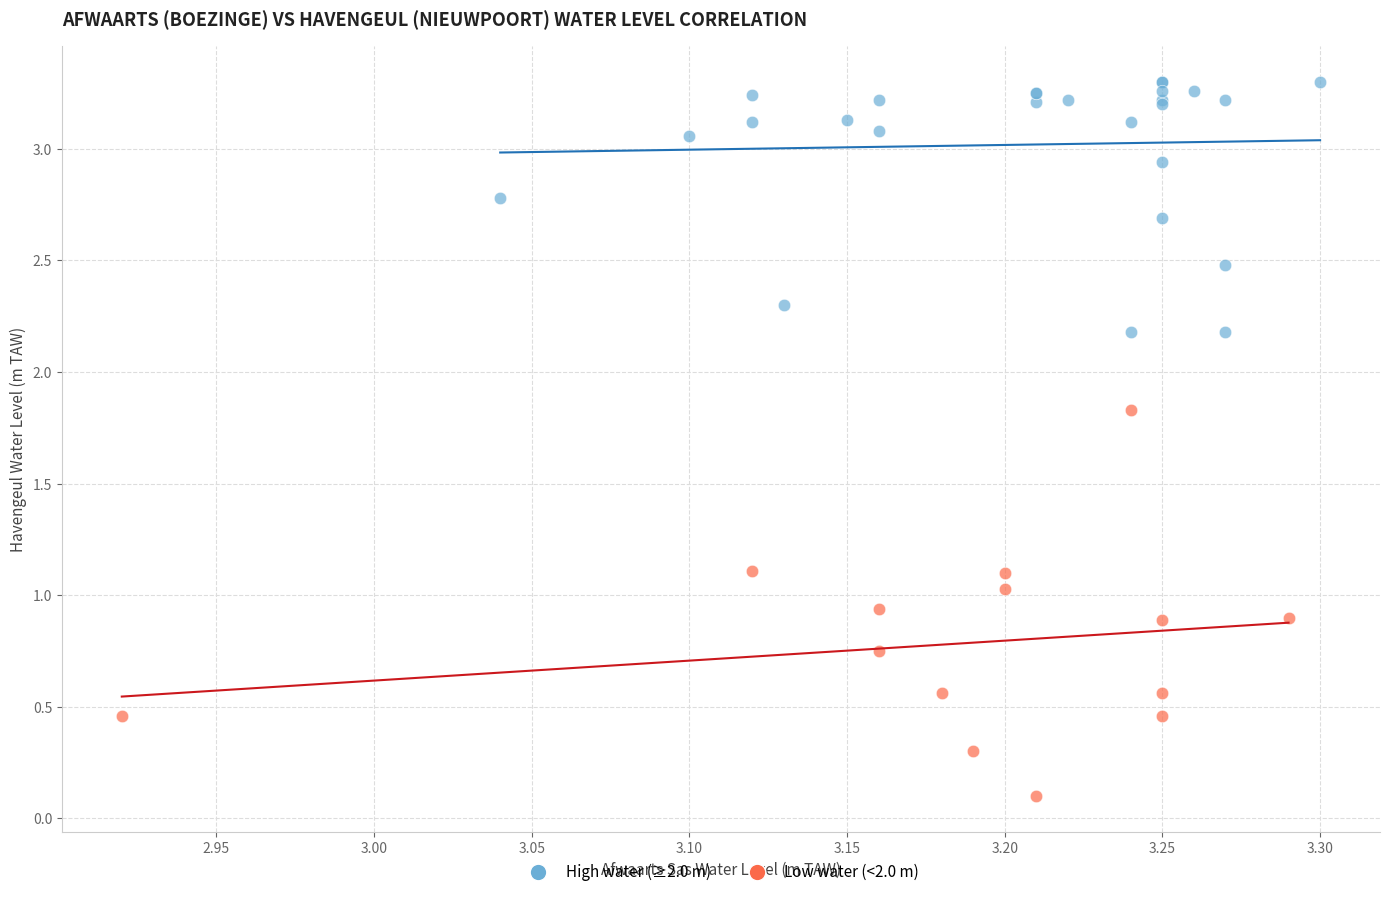

Which series has the widest spread of Y values?

Low water (<2.0 m)